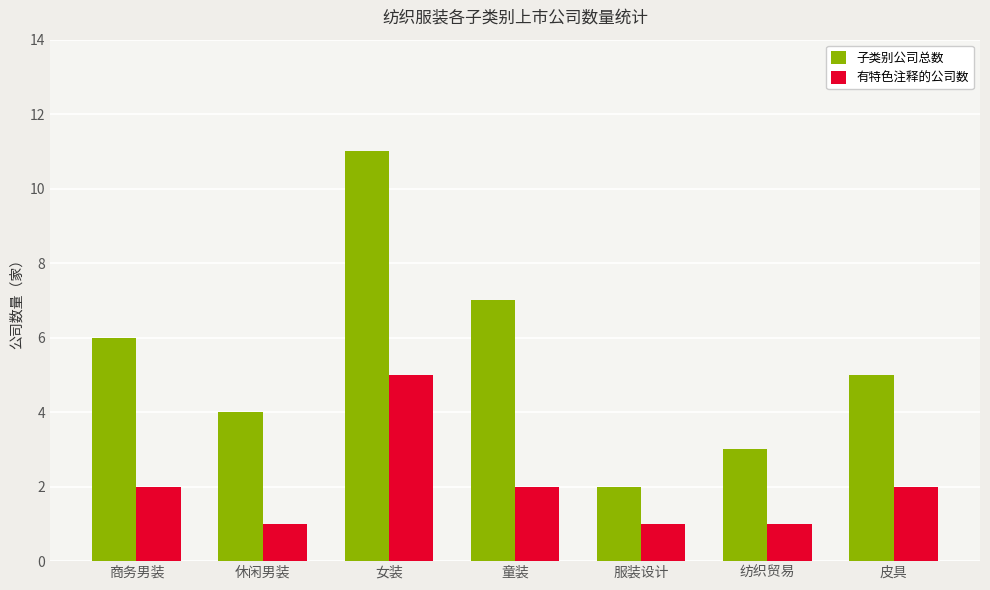

How many data points in 有特色注释的公司数 are less than 2?

3